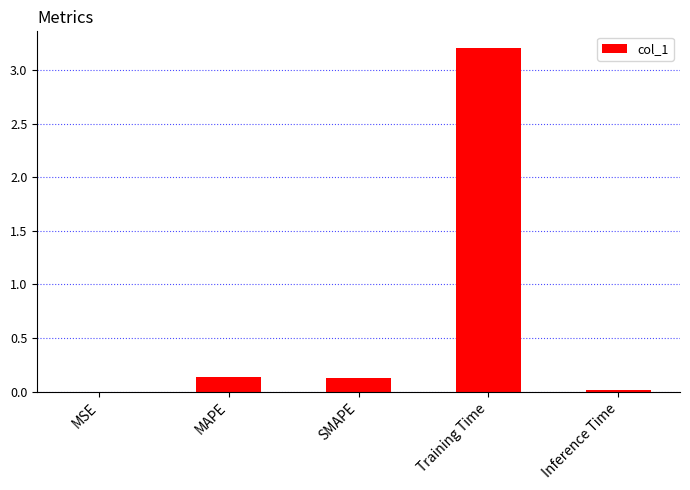

At which category does the chart reach its peak across all series?

Training Time